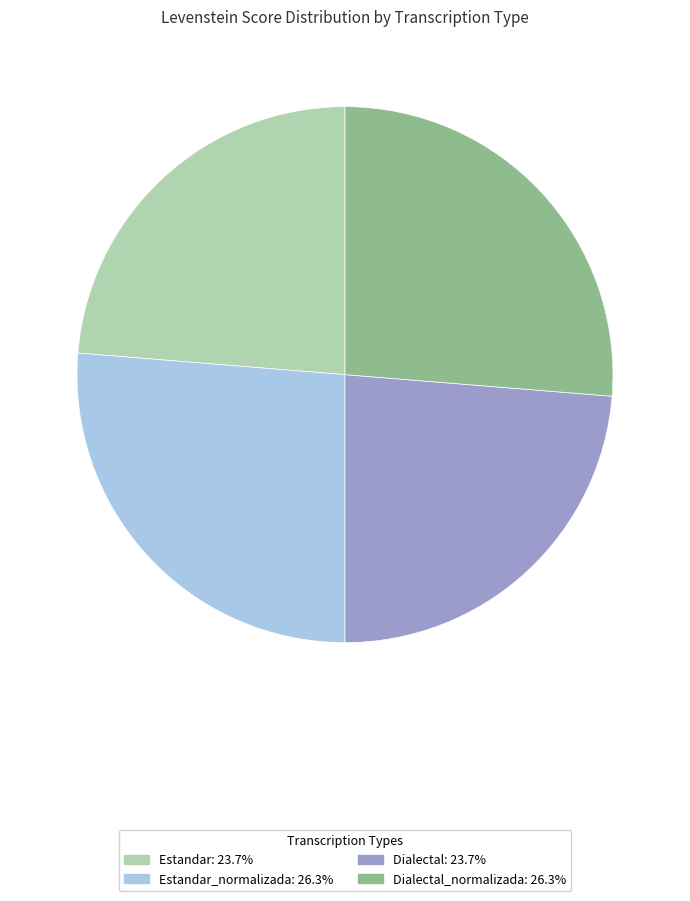

Is there any slice that represents more than half of the pie?

No